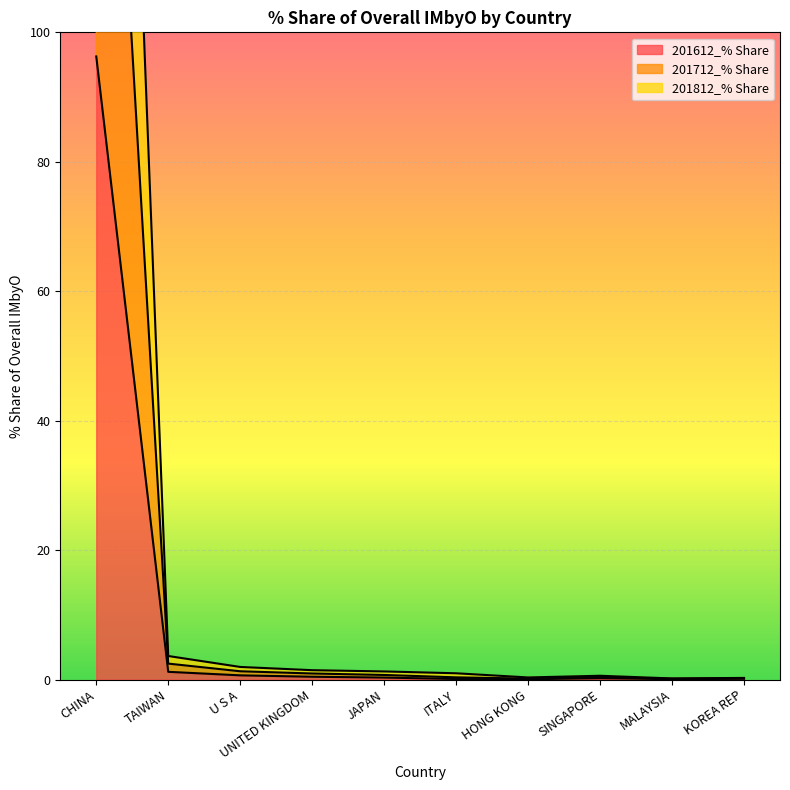

At which label does 201612_% Share reach its peak?

CHINA